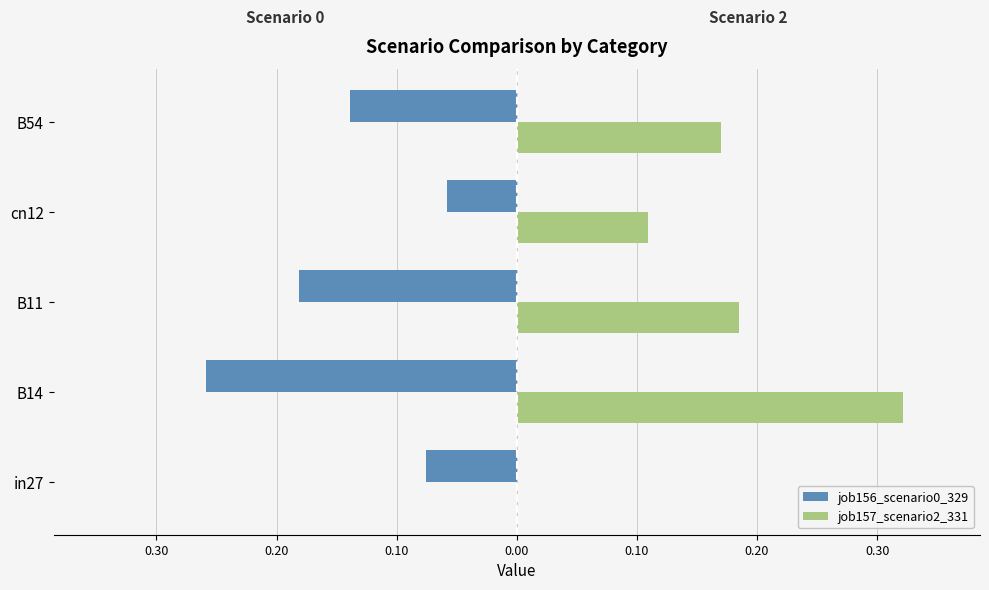

What are all the series names shown in the legend?

job156_scenario0_329, job157_scenario2_331